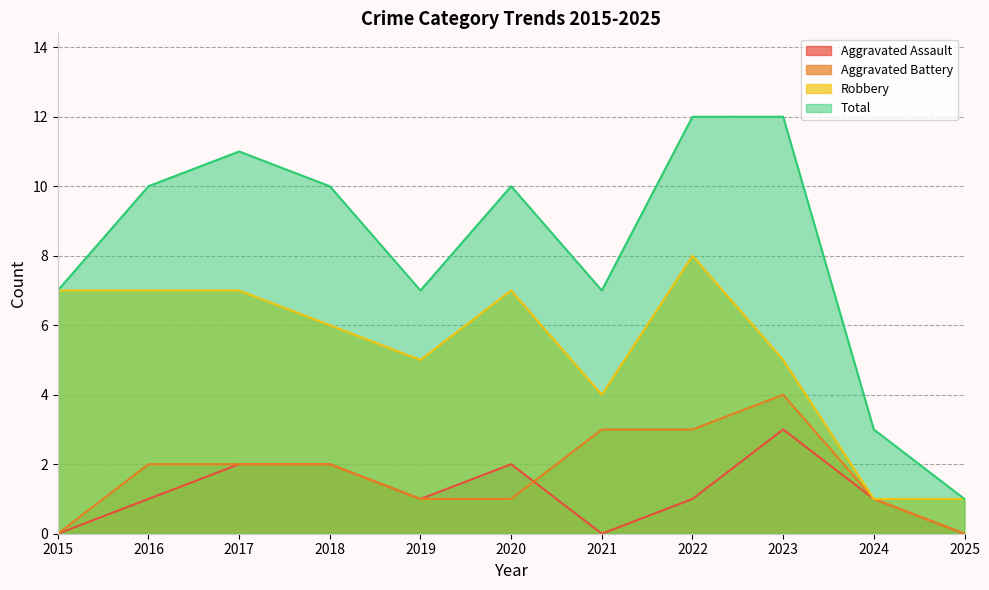

True or false: Aggravated Assault has a value of 3 at 2018.

False